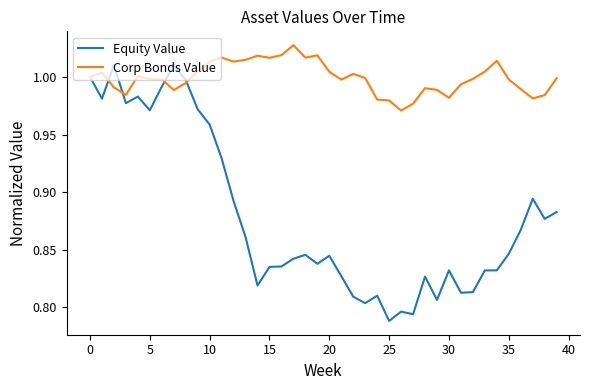

At how many categories does at least one series exceed 0?

40